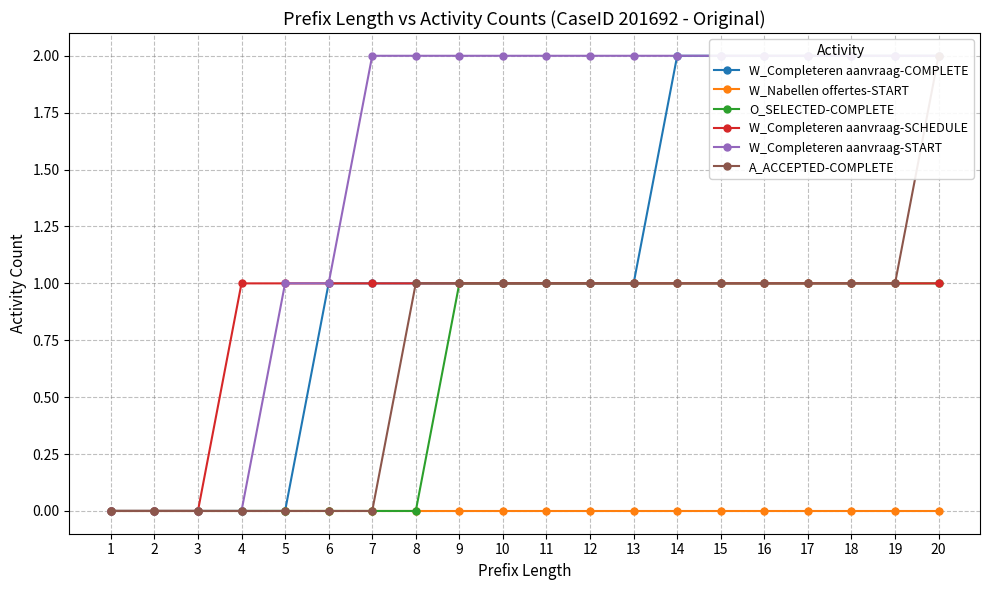

The value of O_SELECTED-COMPLETE at 4 is 0. True or false?

True